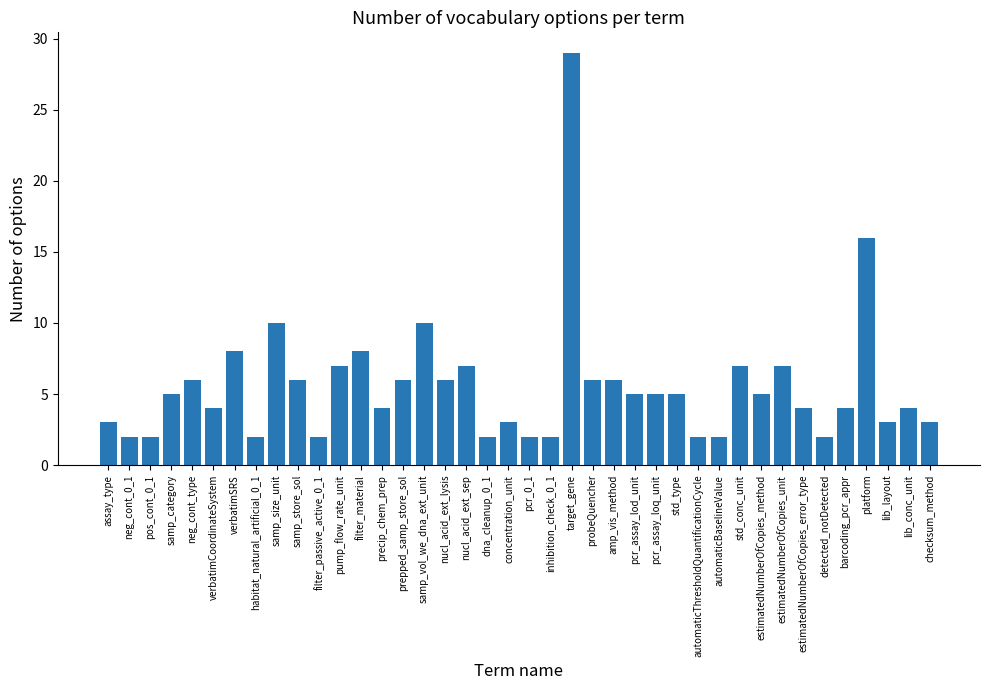

What is the sum of all values?

222